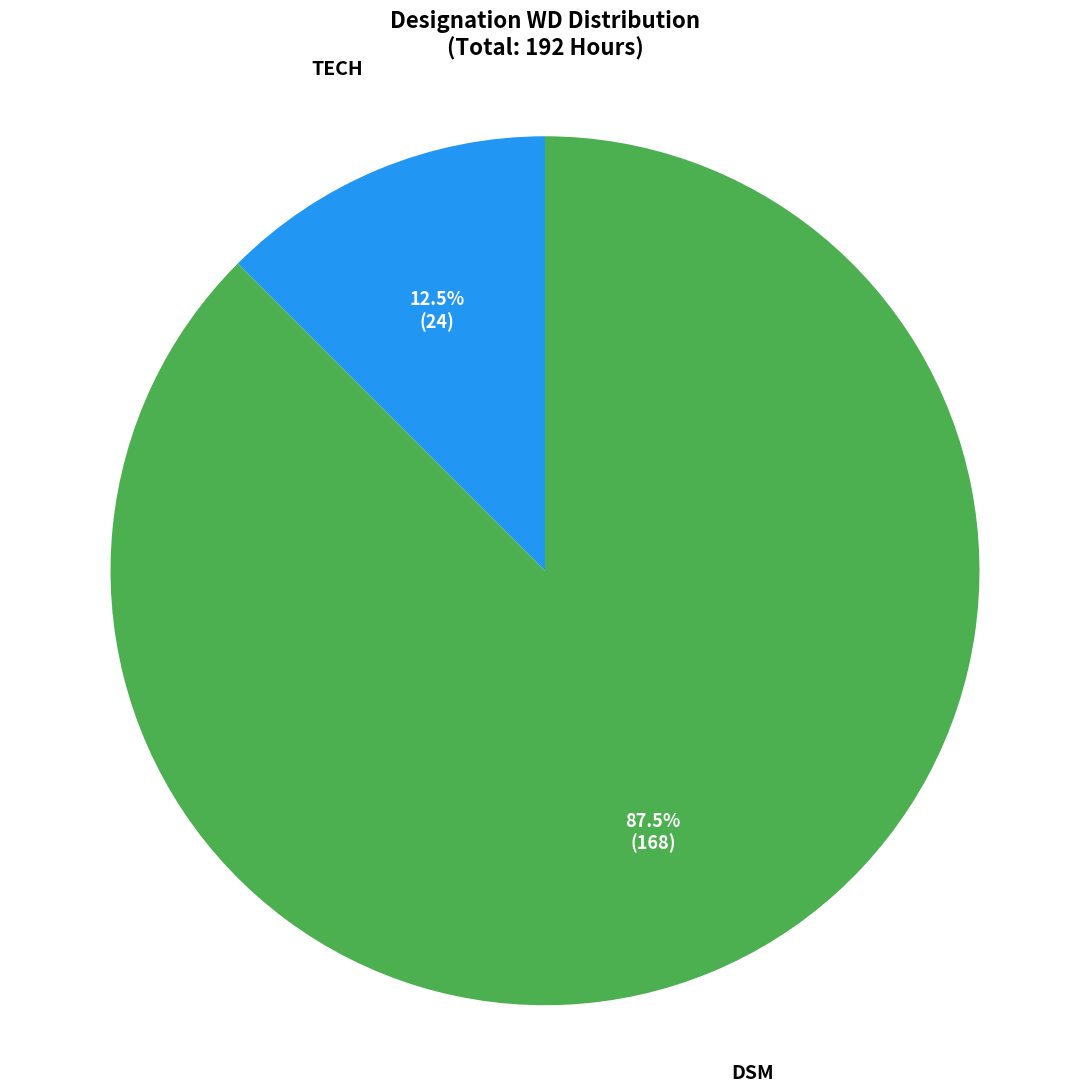

How many segments does this pie chart have?

2